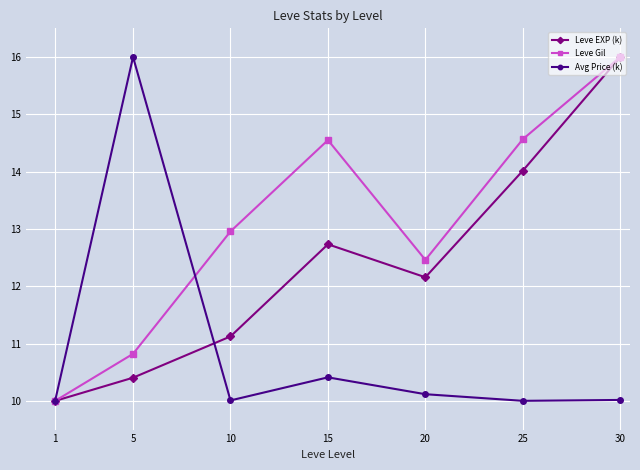

Where is the first local minimum for Leve Gil?

20